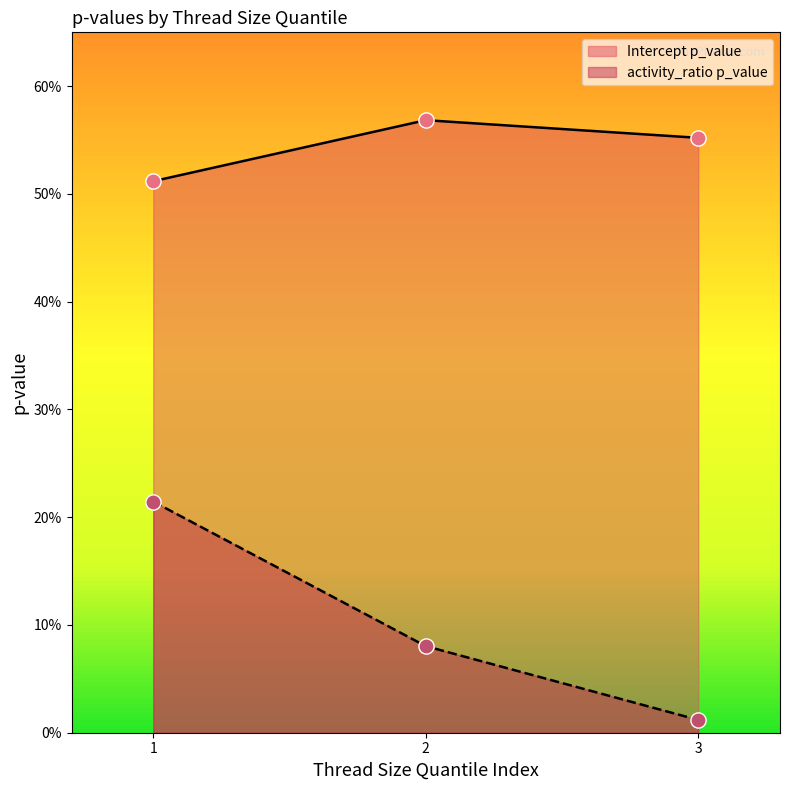

At how many categories does at least one series exceed 0?

3